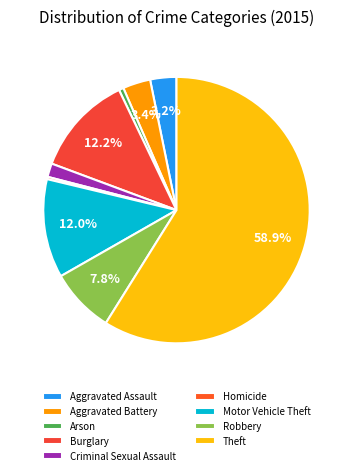

Is there a majority slice in this chart?

Yes